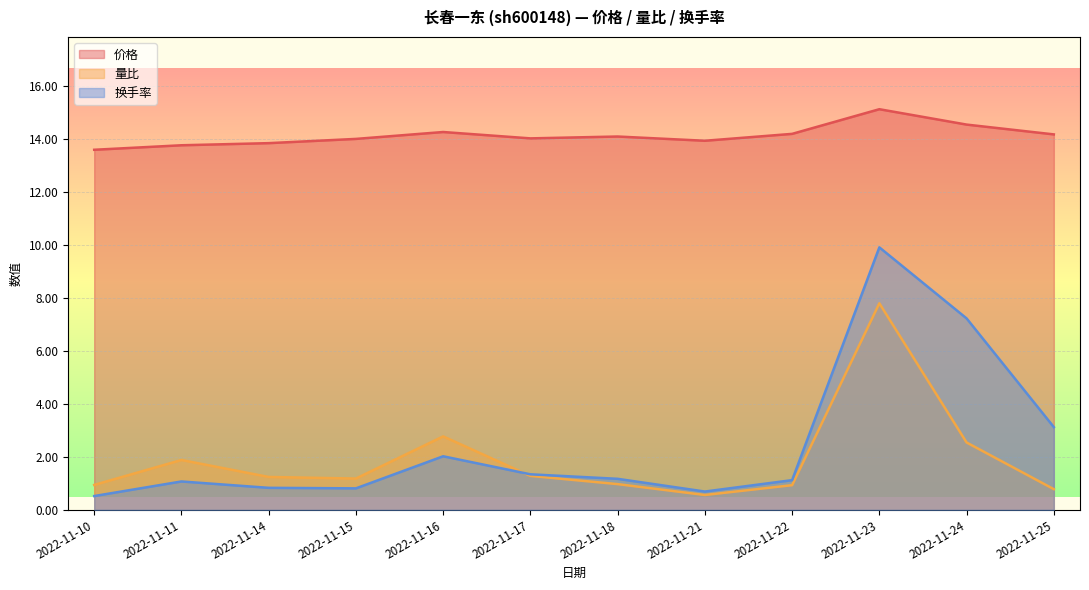

Does the chart display data point markers on the line(s)?

No